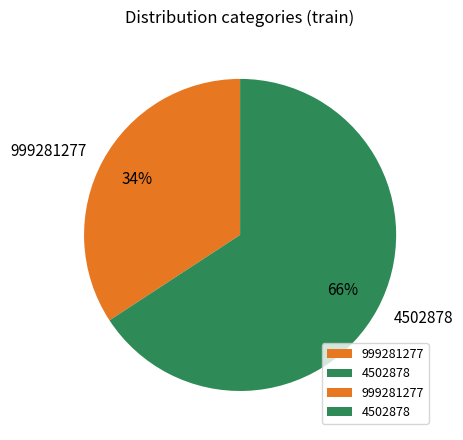

To the nearest percent, what portion does 4502878 represent?

66%